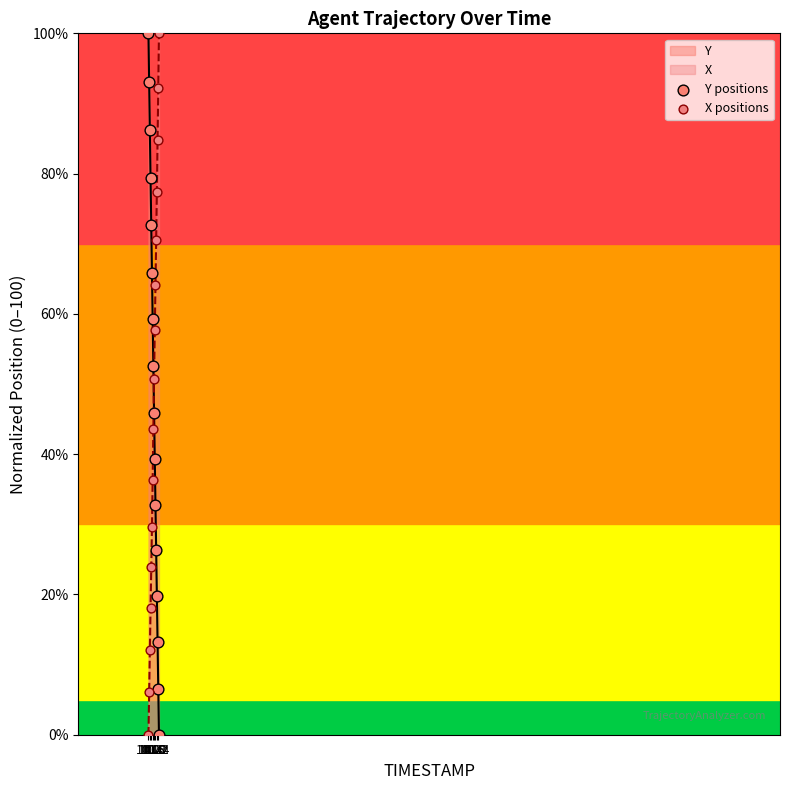

Which series has the largest Y range (max minus min)?

Y positions